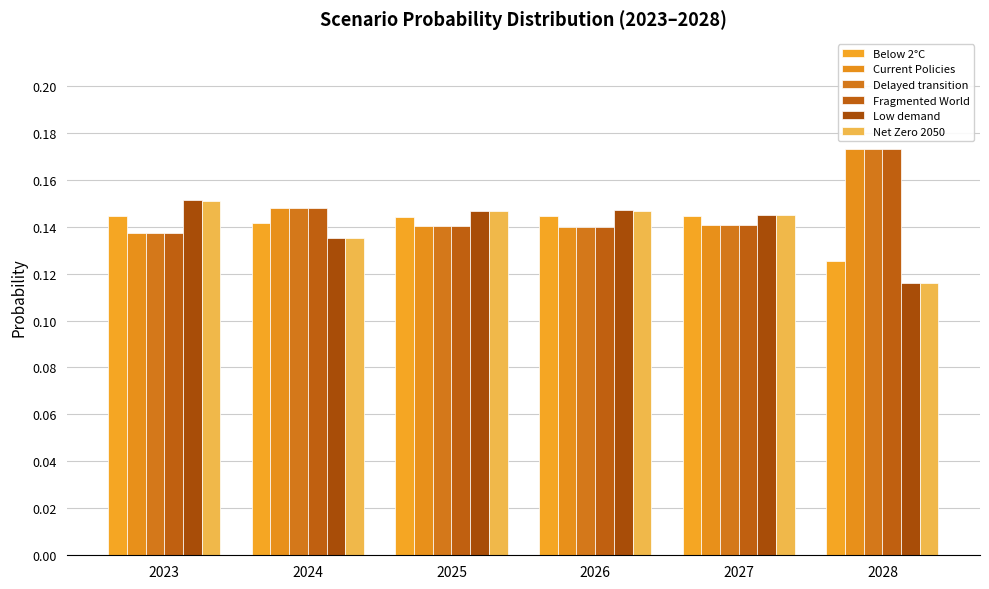

The value of Delayed transition at 2028 is 0.3. True or false?

False